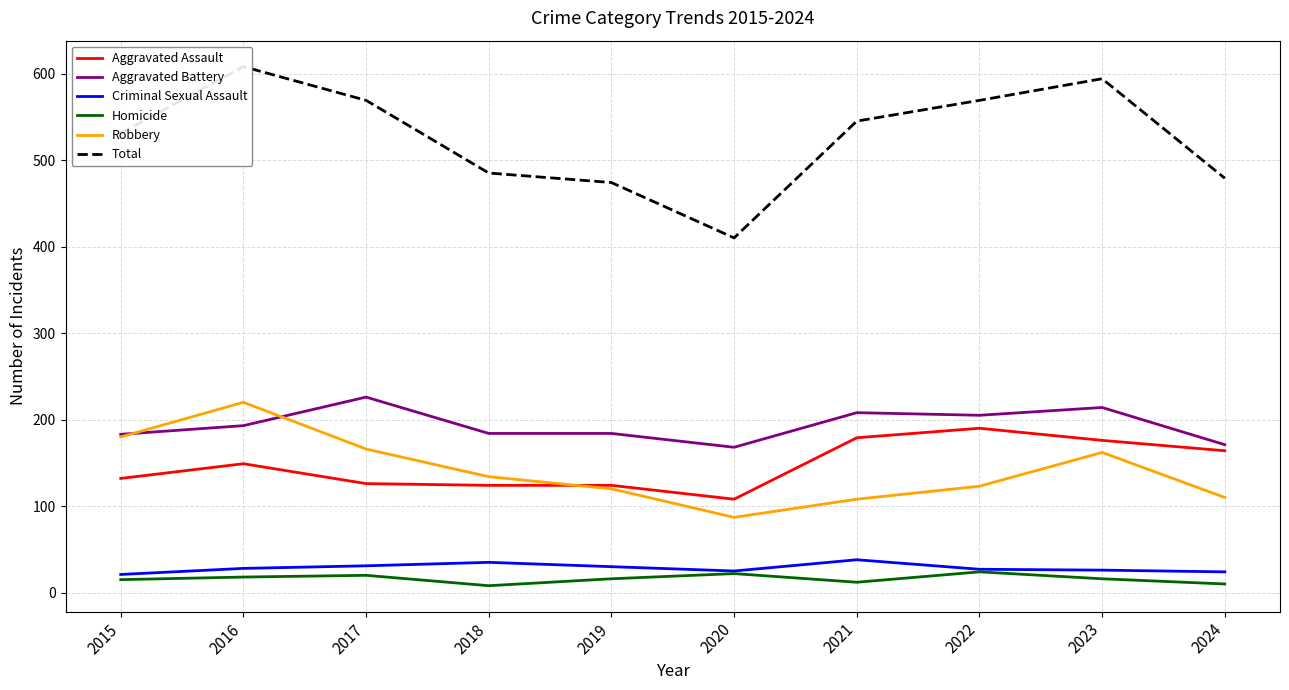

How many intersections are there between Aggravated Assault and Robbery?

1